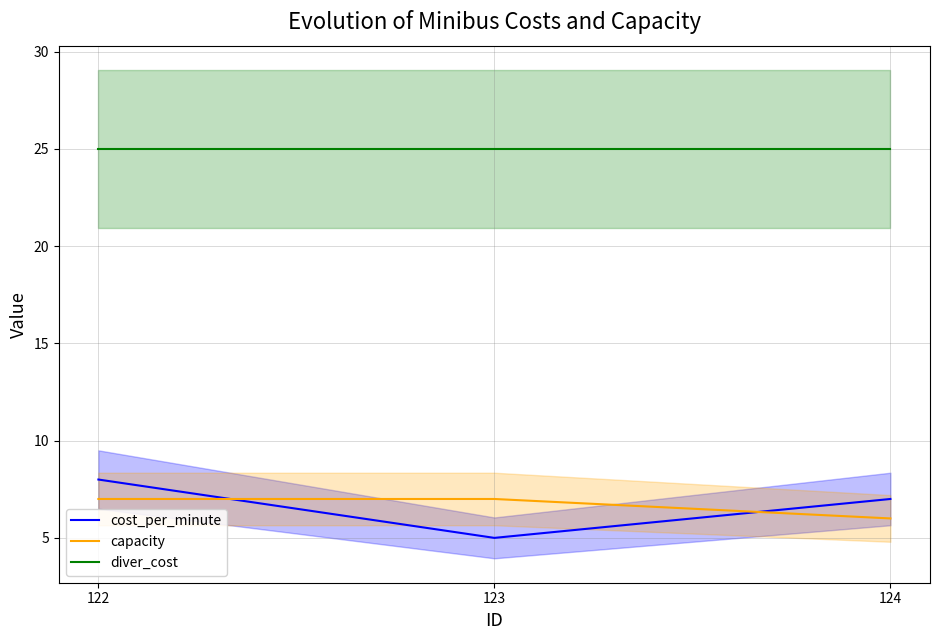

At which category is the sum across all series the highest?

122